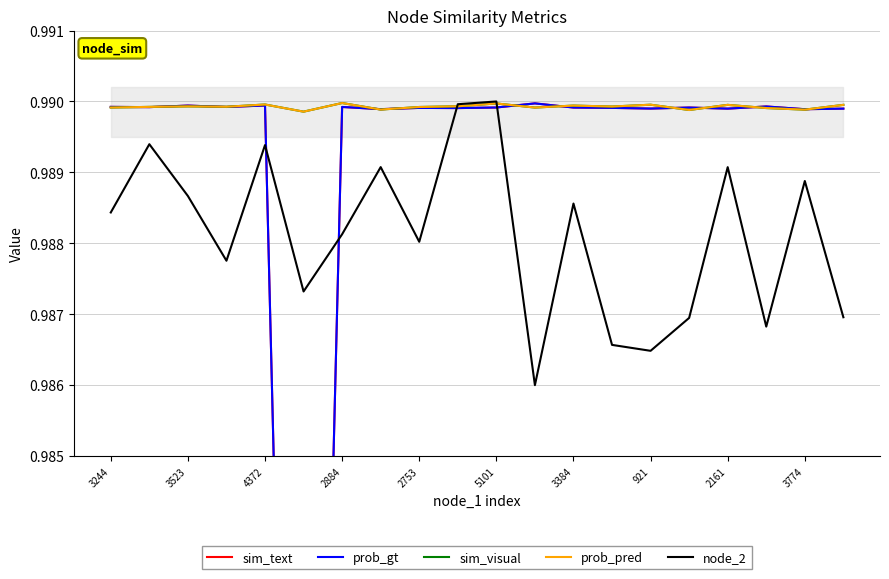

True or false: prob_pred and node_2 intersect in this chart.

True